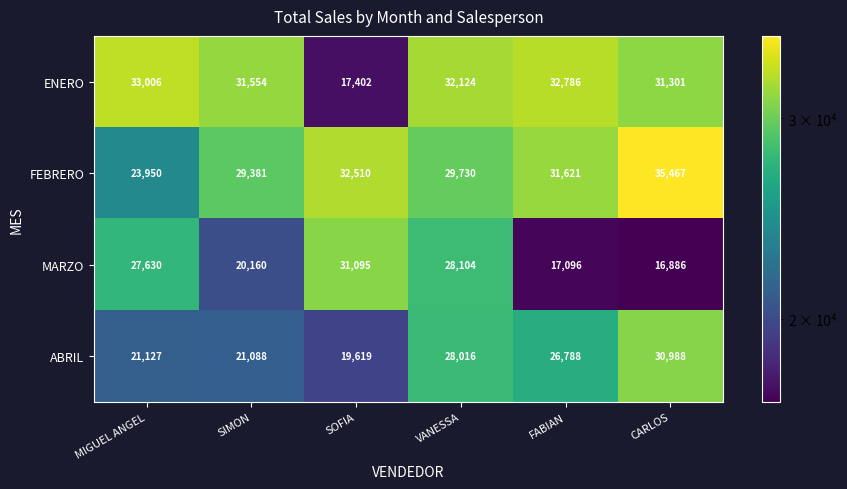

Which series has the largest total across all categories?

FEBRERO